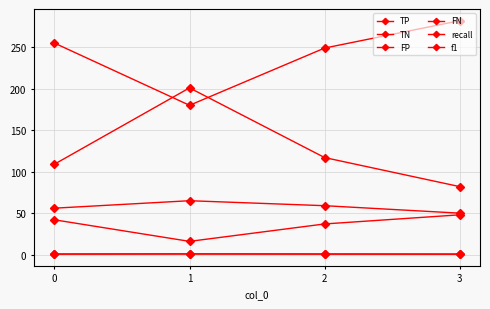

How many data points does each series have?

4